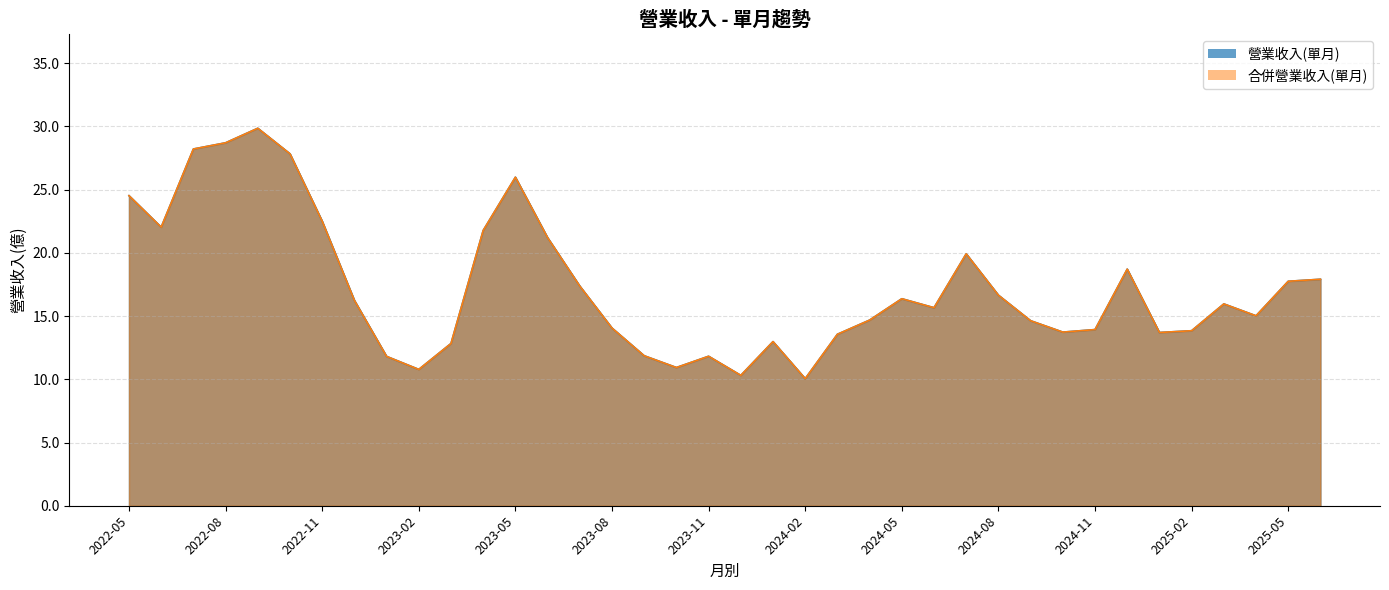

What position from the right is 2024-07?

12